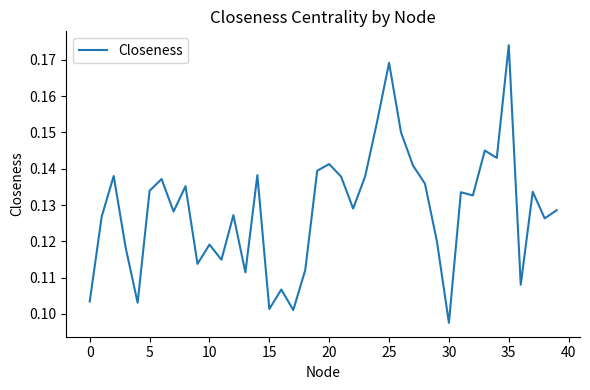

What is the difference between the maximum and second lowest values?

0.1